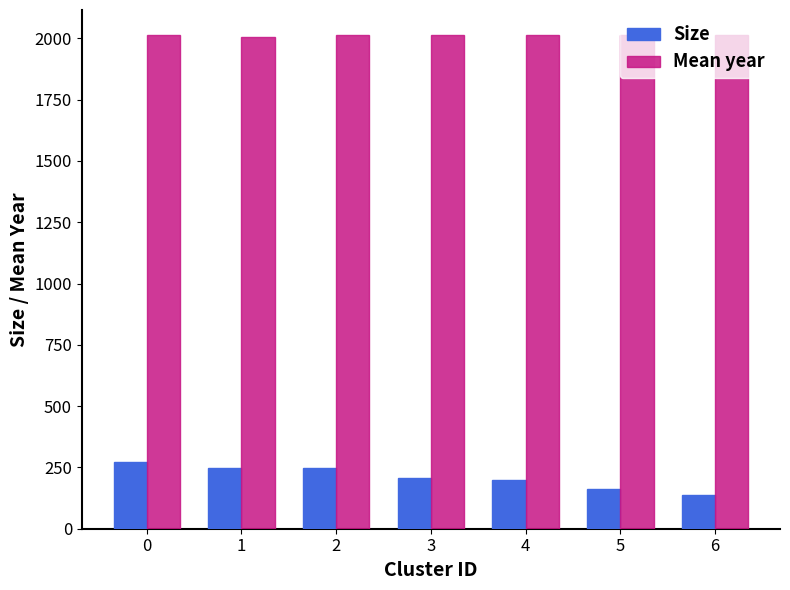

At how many categories does at least one series exceed 632?

7